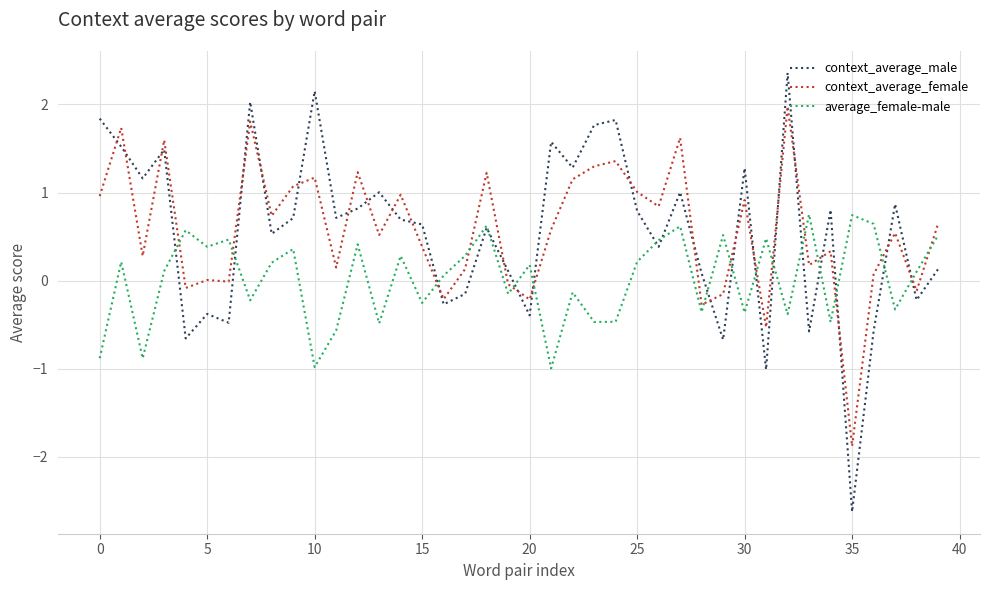

How many positive values does the context_average_male series have?

28